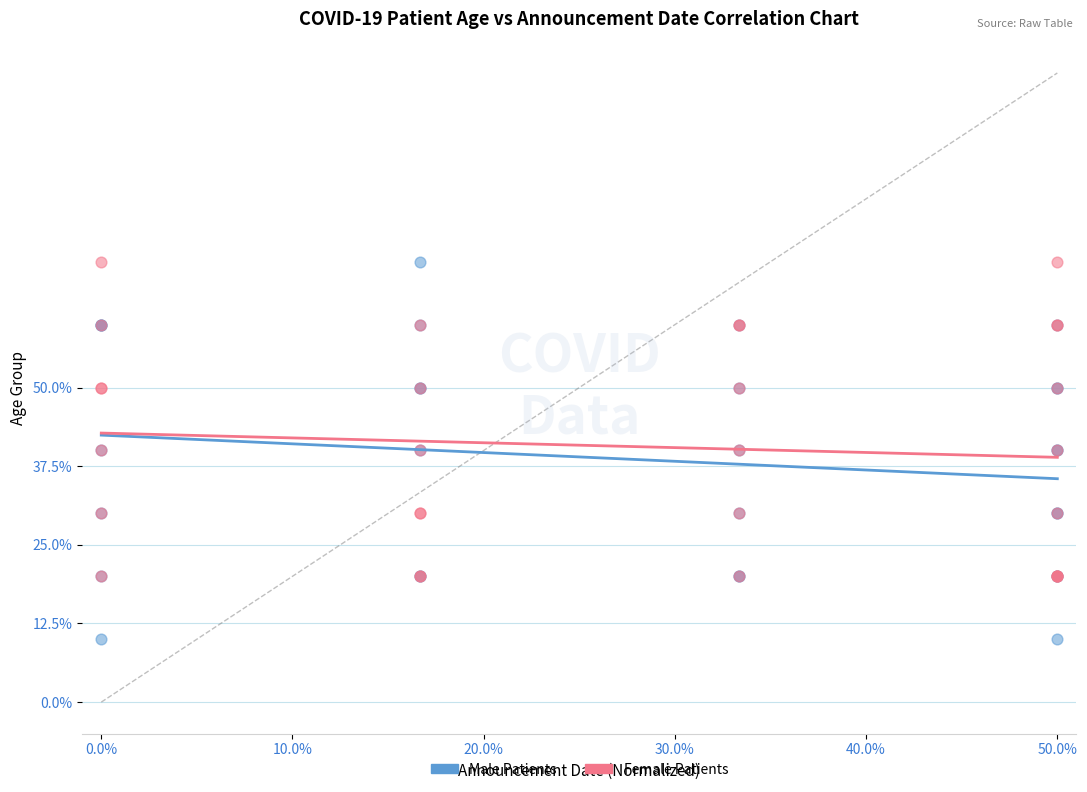

What are all the series names shown in the legend?

Male Patients, Female Patients